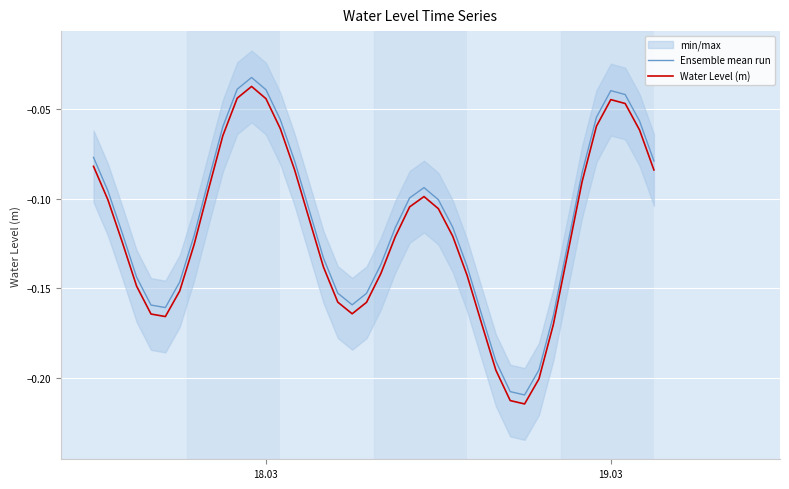

True or false: Water Level (m) and Ensemble mean run cross at least once.

False